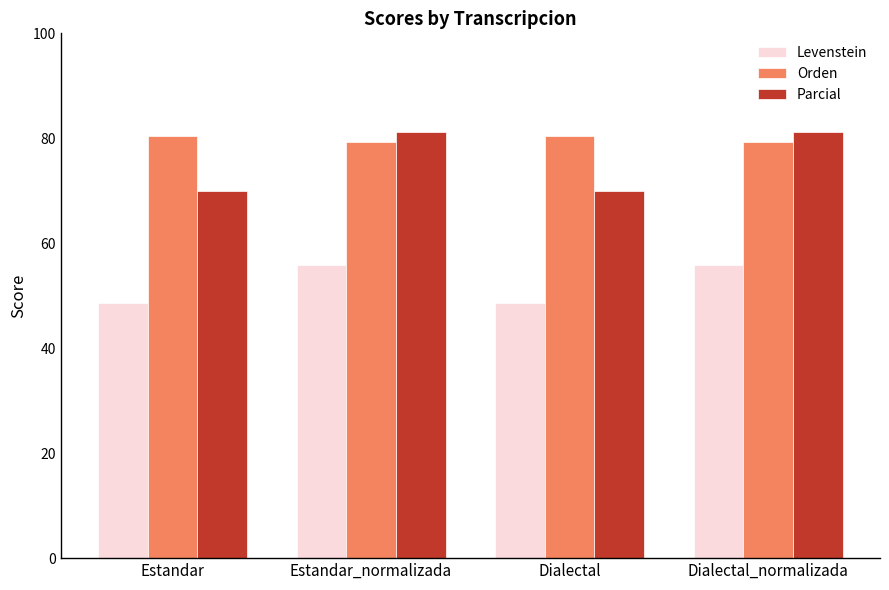

What is the difference between the maximum and second lowest values in the Parcial series?

11.1